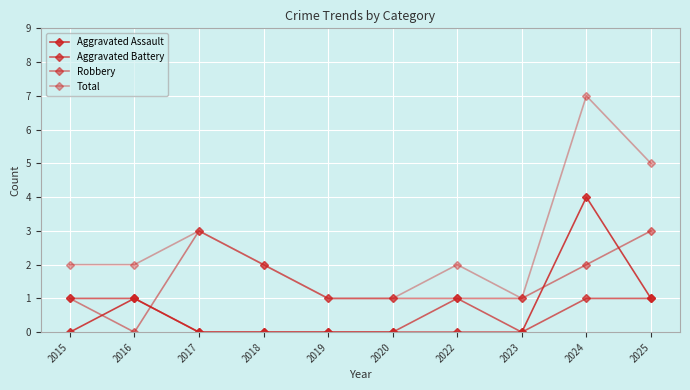

Reading right to left, list all the values displayed in this chart.

Aggravated Assault: 1	4	0	0	0	0	0	0	1	0
Aggravated Battery: 1	1	0	1	0	0	0	0	1	1
Robbery: 3	2	1	1	1	1	2	3	0	1
Total: 5	7	1	2	1	1	2	3	2	2